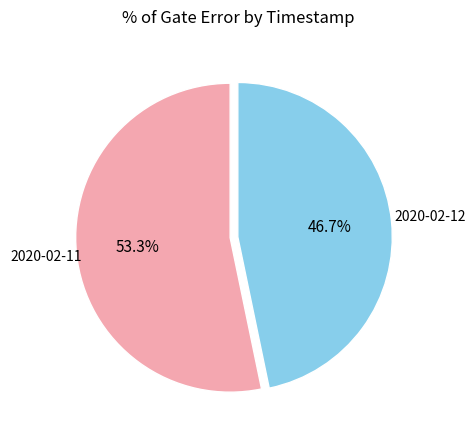

Which slice is the largest?

2020-02-11